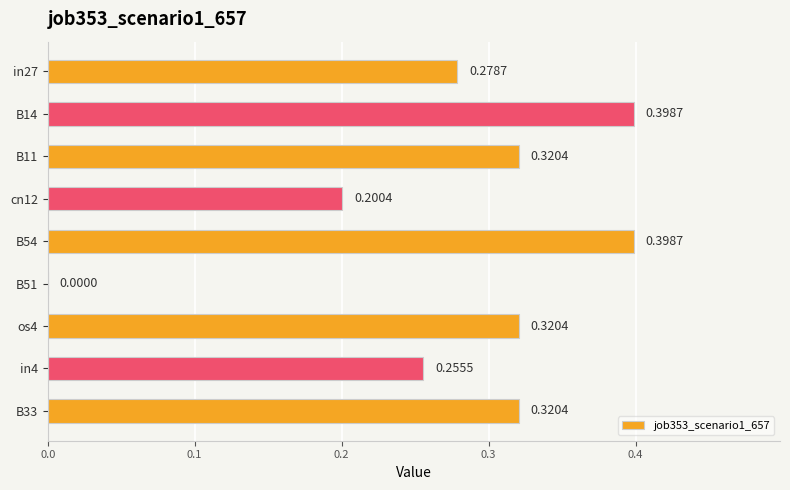

What is the sum of all values?

2.5